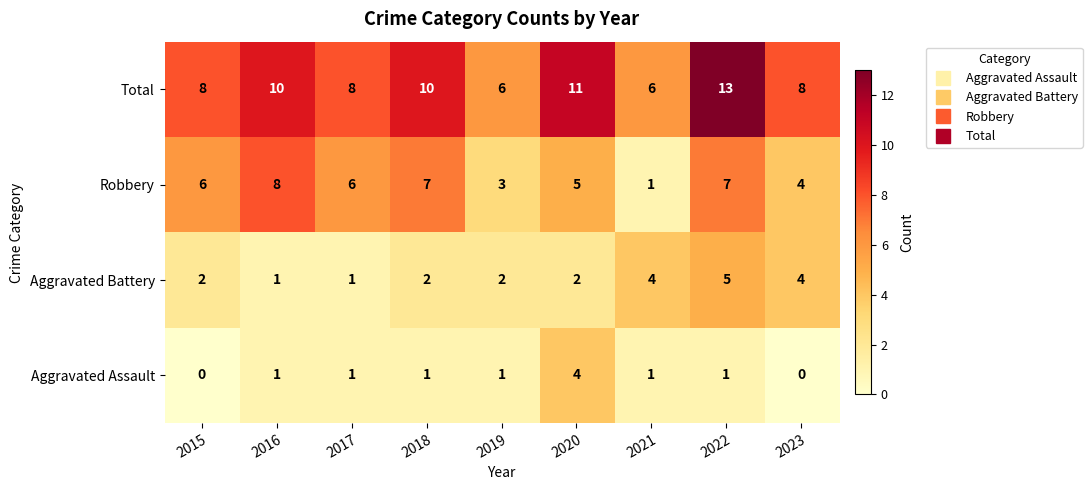

At which category does the chart reach its peak across all series?

2022